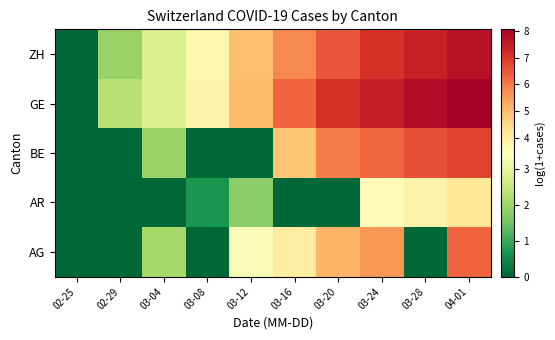

At which category is the sum across all series the highest?

04-01